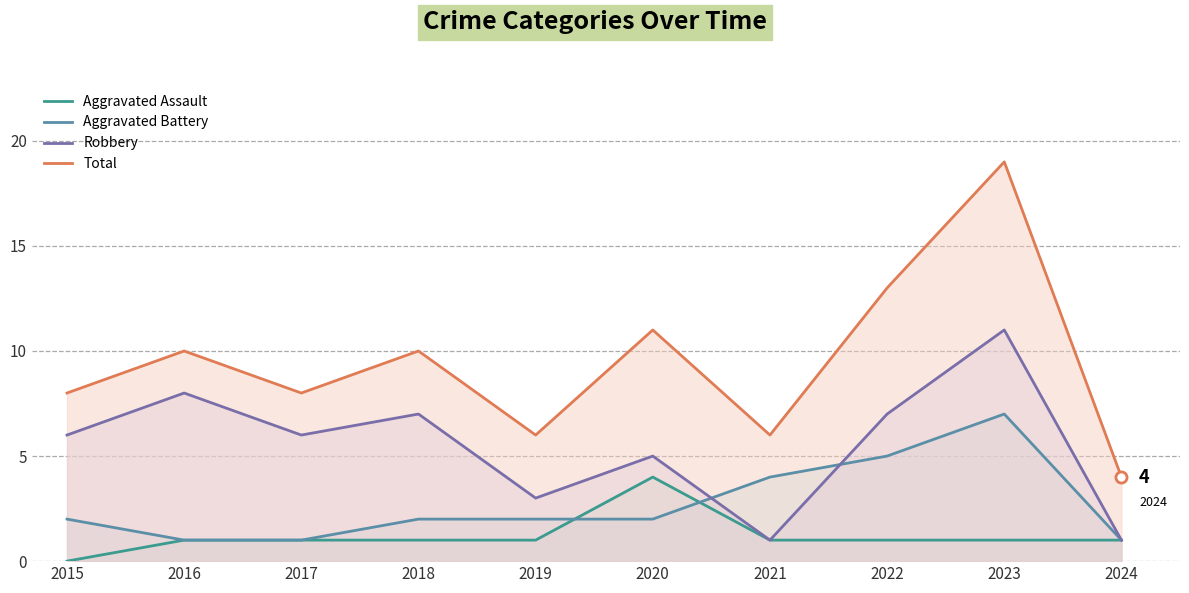

Where does the Aggravated Assault series first go above 1?

2020